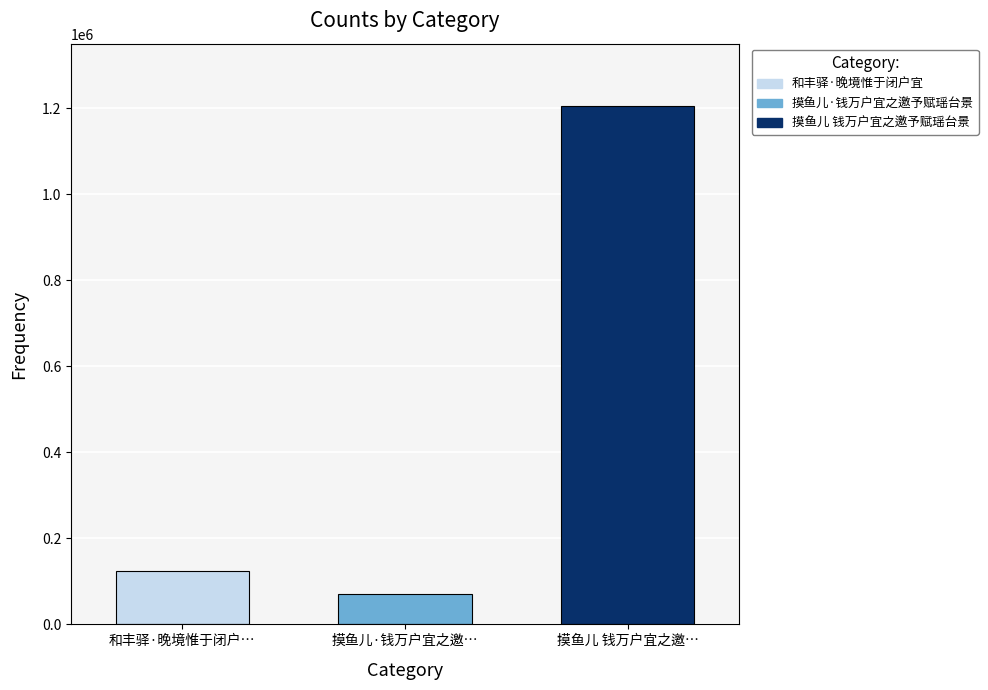

What is the smallest value displayed?

71042